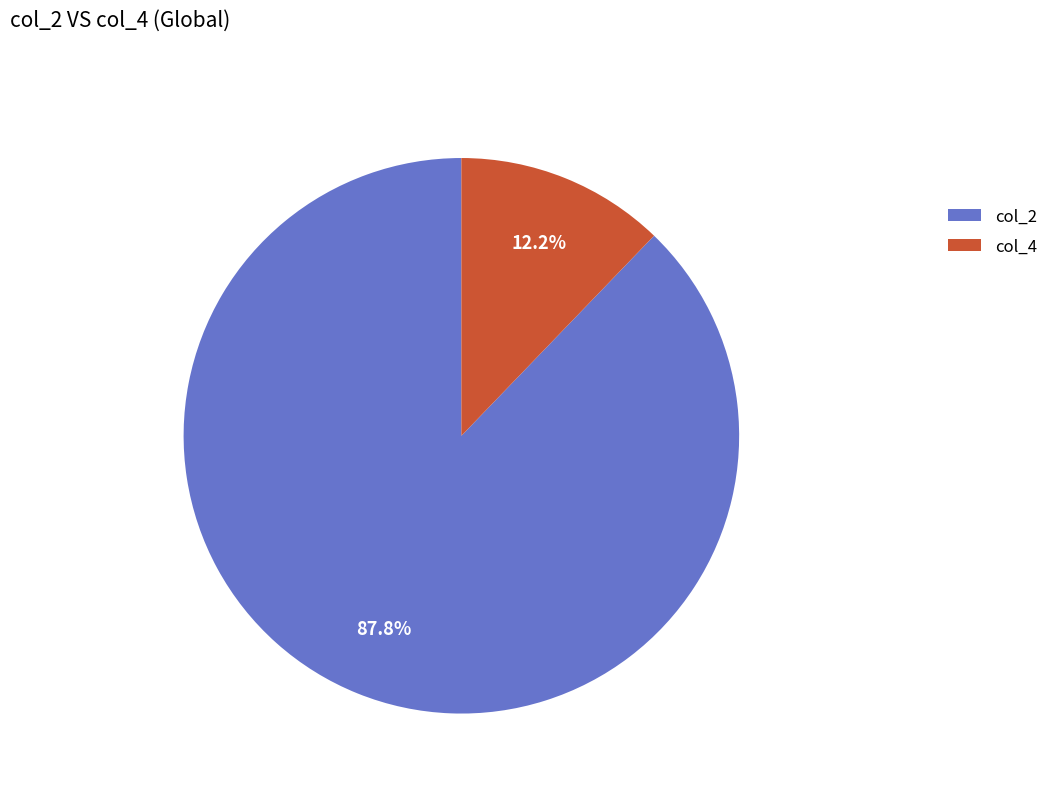

Does any single category account for the majority?

Yes